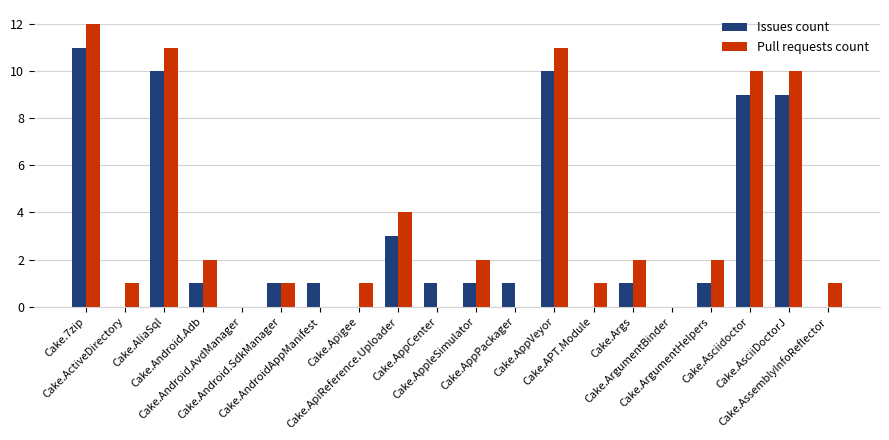

How many categories are shown in the chart?

20